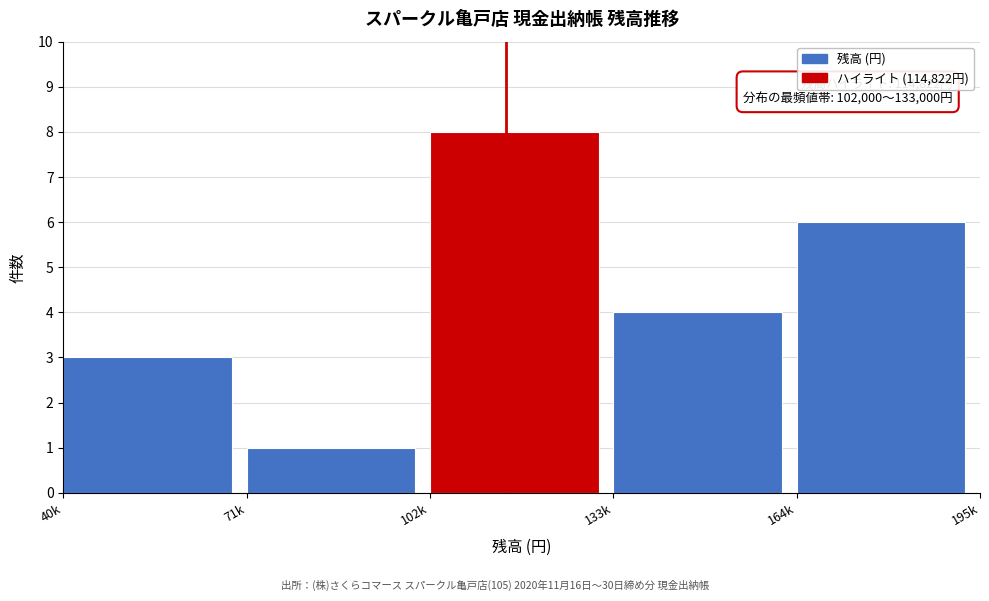

Reading left to right, what are all the values shown in this chart?

40k=3	71k=1	102k=8	133k=4	164k=6